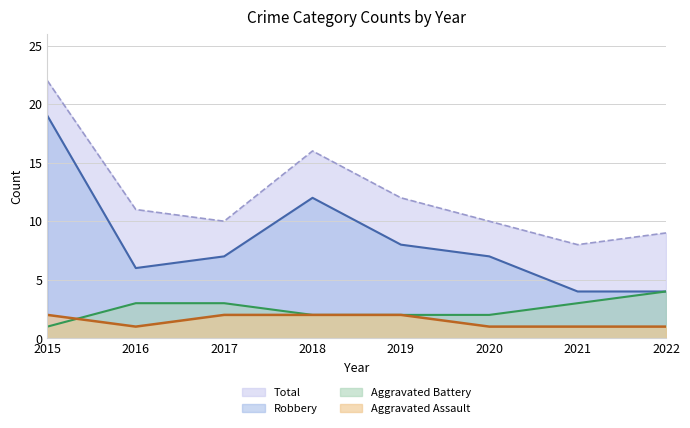

Rank the series at 2022 from lowest to highest value.

Aggravated Assault, Aggravated Battery, Robbery, Total